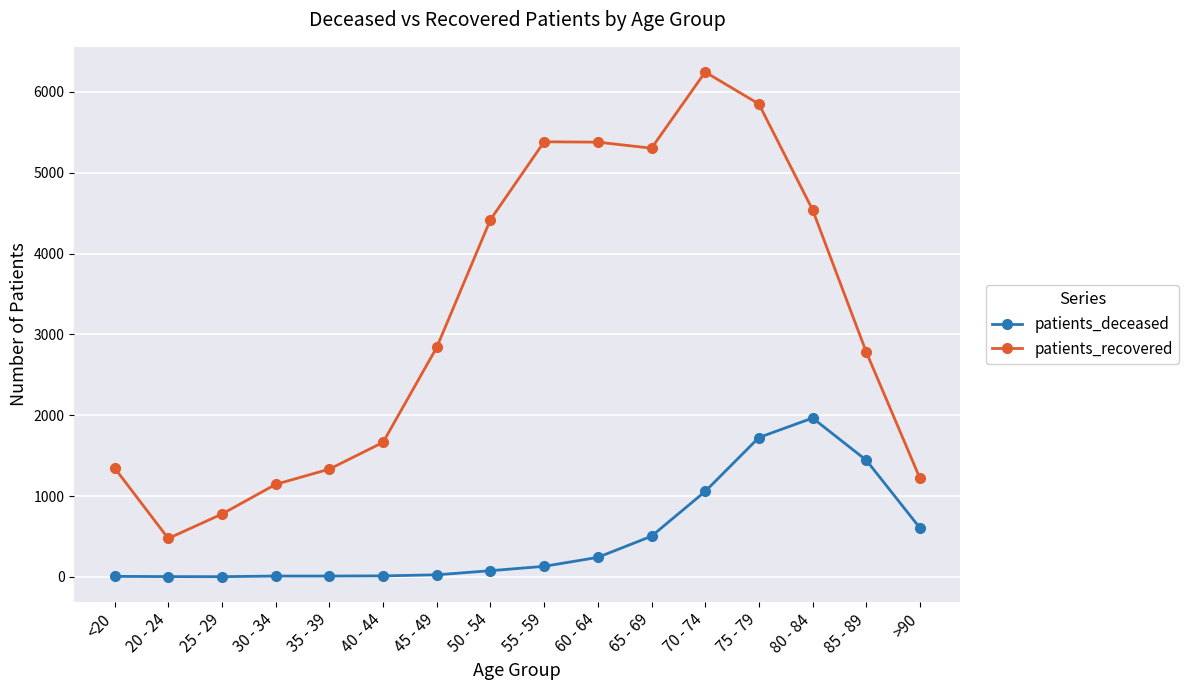

Rank the series by their average value, from lowest to highest.

patients_deceased, patients_recovered